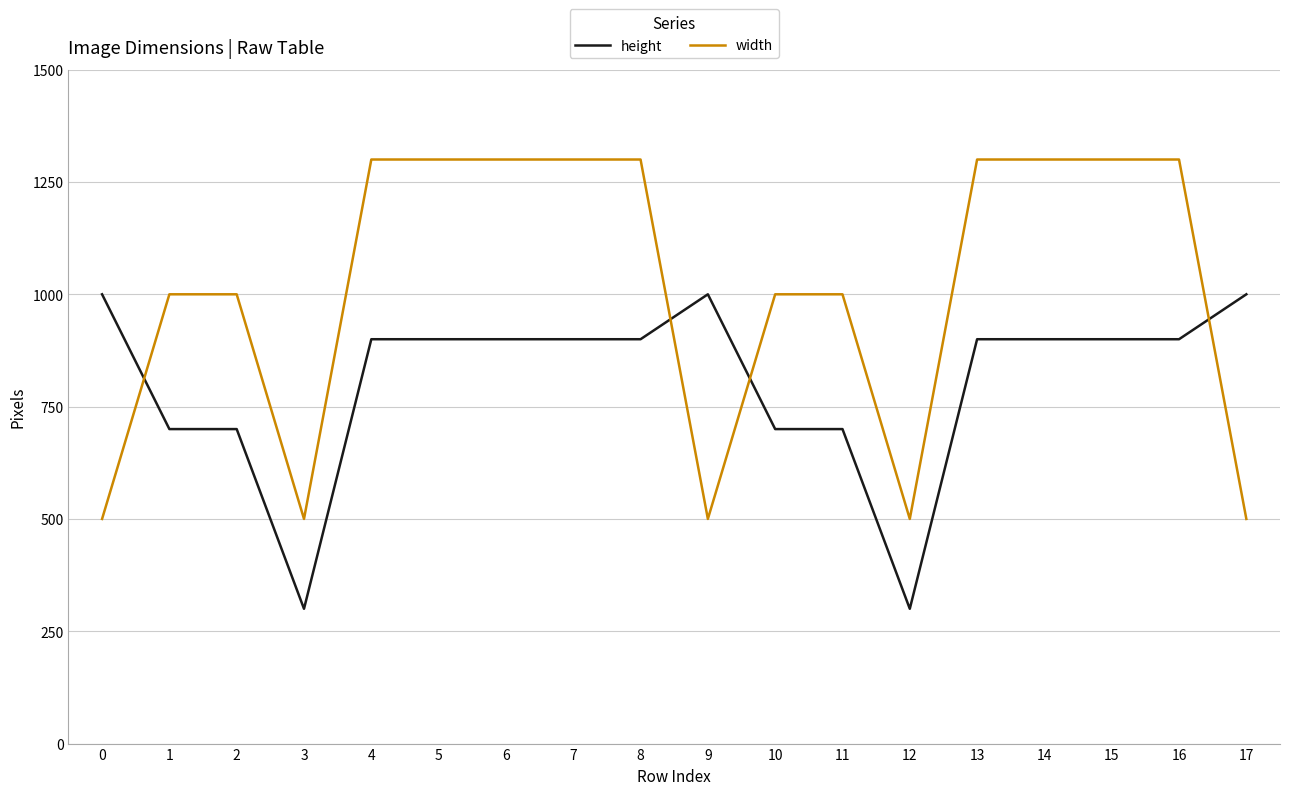

True or false: width and height intersect in this chart.

True